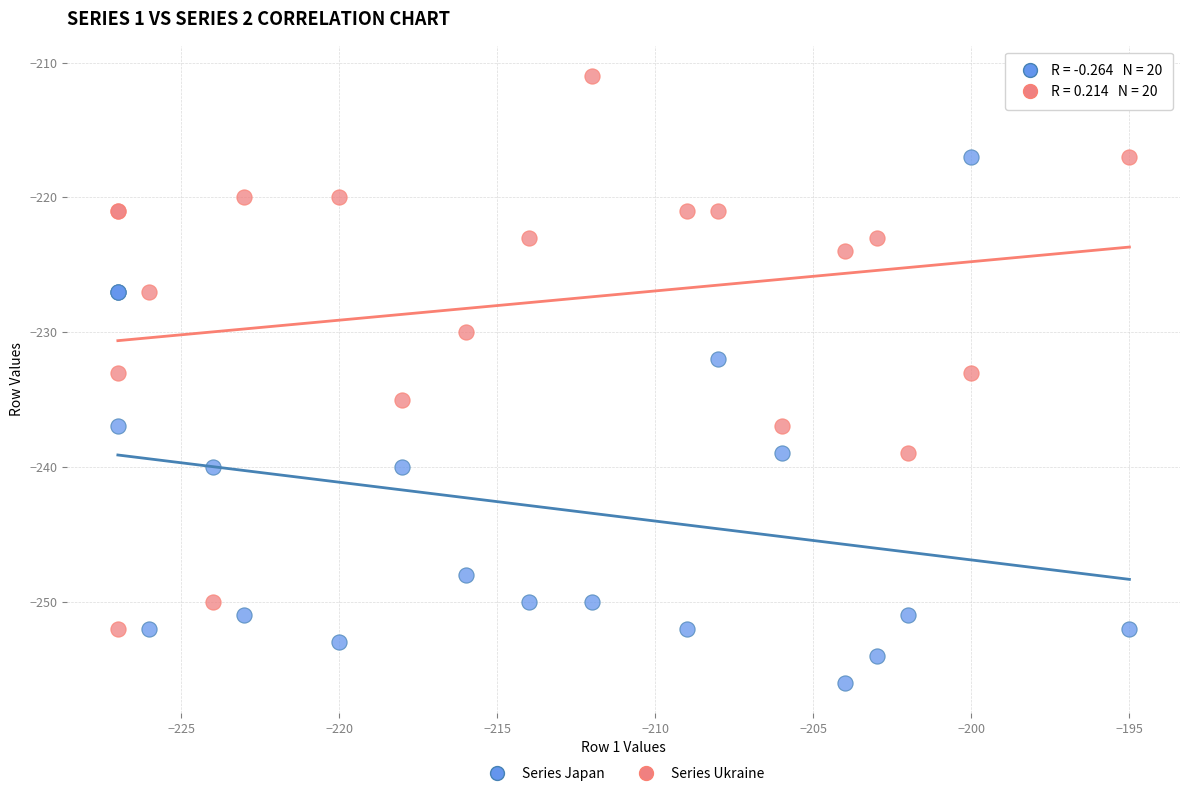

What are all the series names shown in the legend?

Series Japan, Series Ukraine